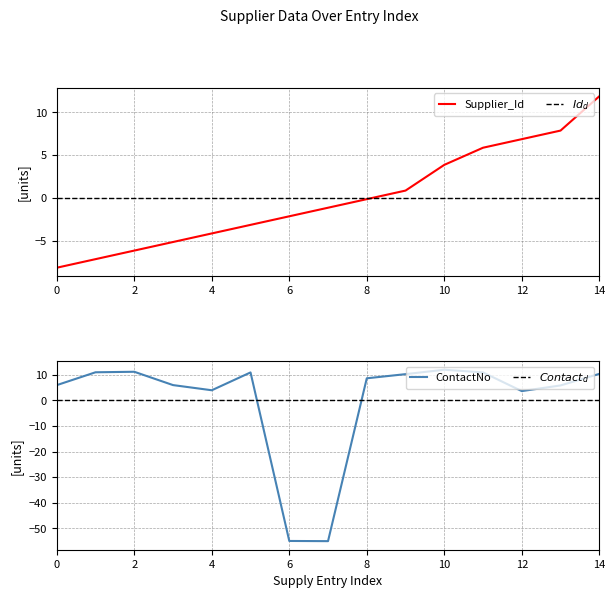

The Supplier_Id series shows -9.6 at 2. True or false?

False